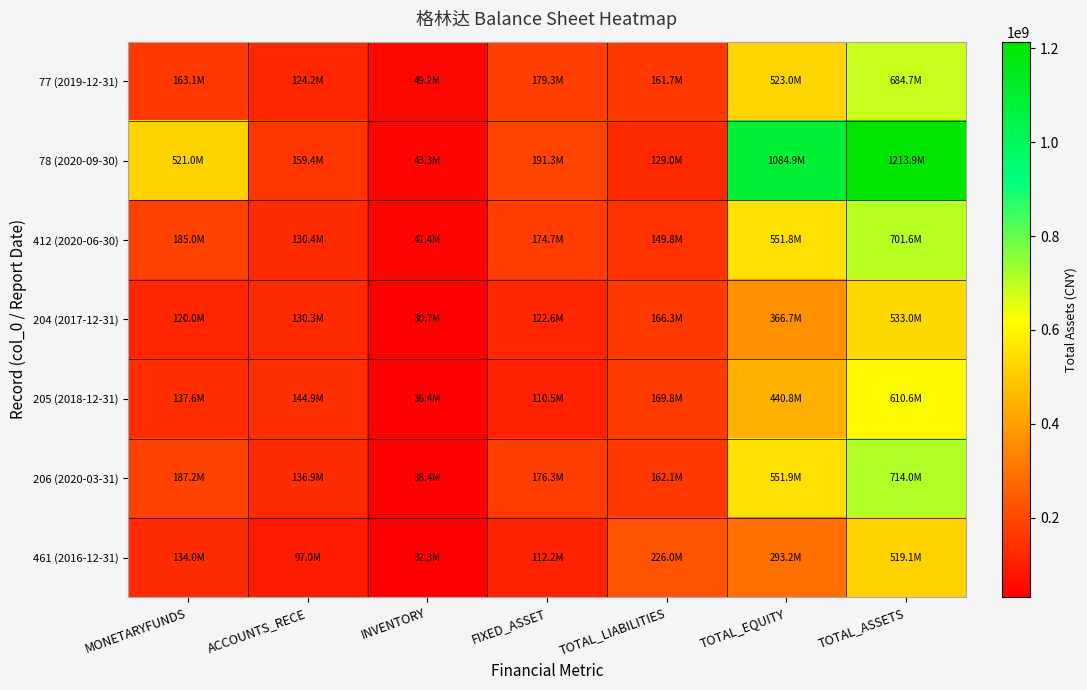

At INVENTORY, list the series in order from smallest to largest.

204 (2017-12-31), 461 (2016-12-31), 205 (2018-12-31), 206 (2020-03-31), 412 (2020-06-30), 78 (2020-09-30), 77 (2019-12-31)